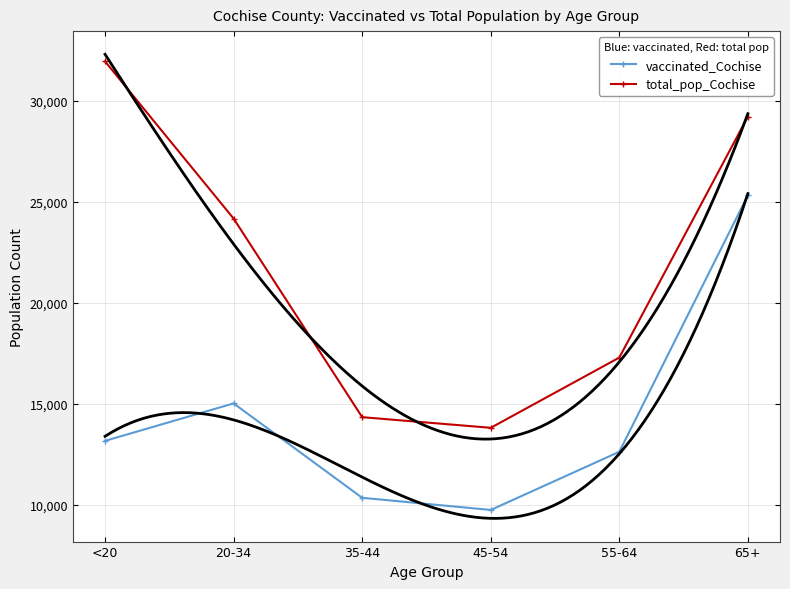

Which series has the largest total across all categories?

total_pop_Cochise